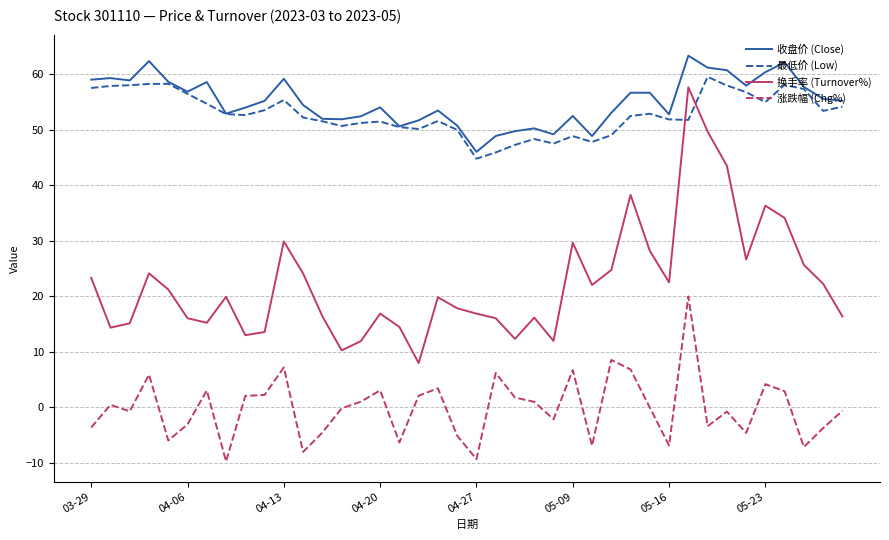

Which series has the largest range (max minus min)?

换手率 (Turnover%)